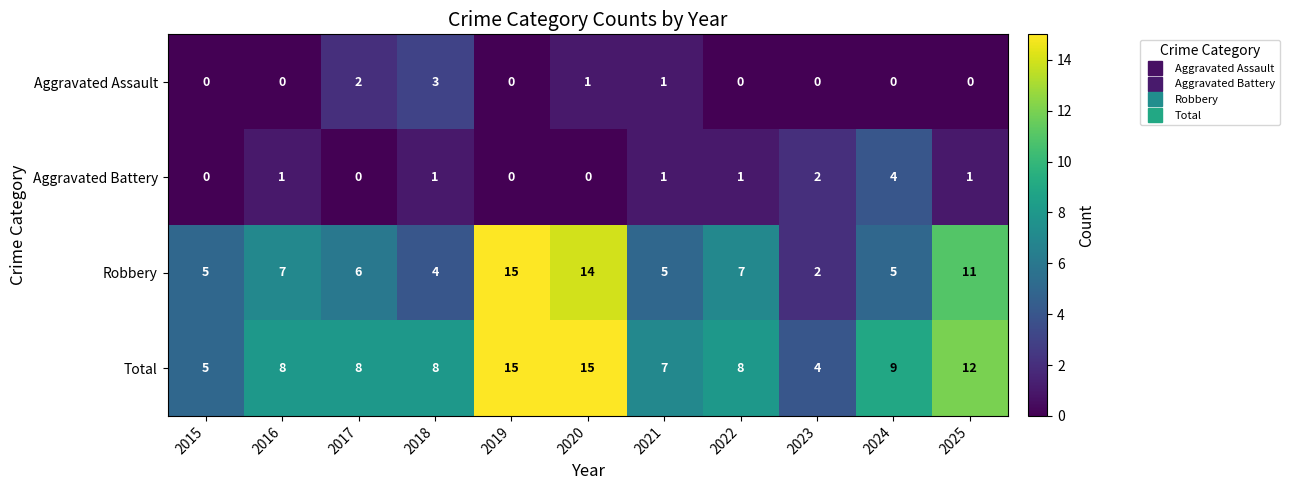

The Total series shows 8 at 2022. True or false?

True